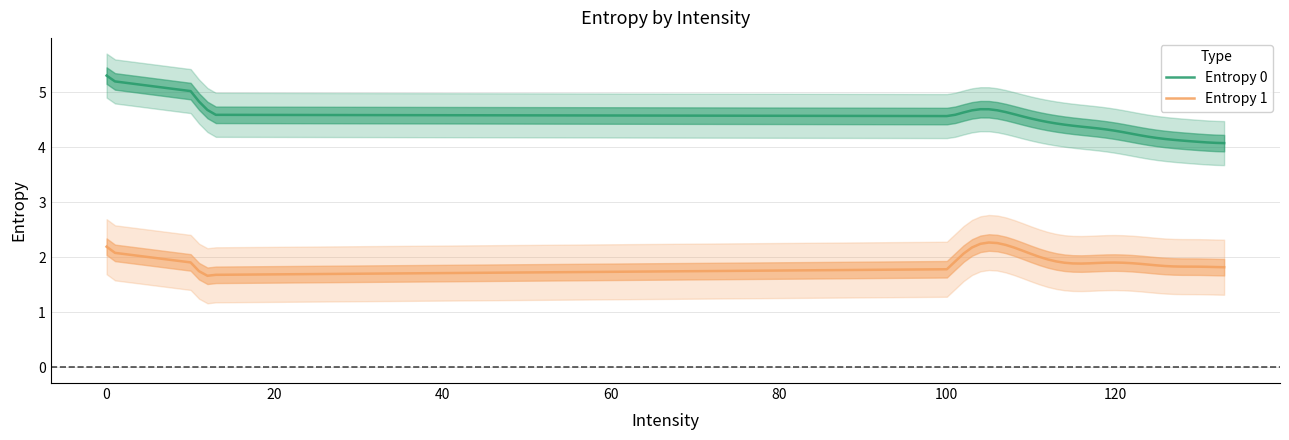

True or false: Entropy 1 has more than 1 points higher than both neighbors.

True